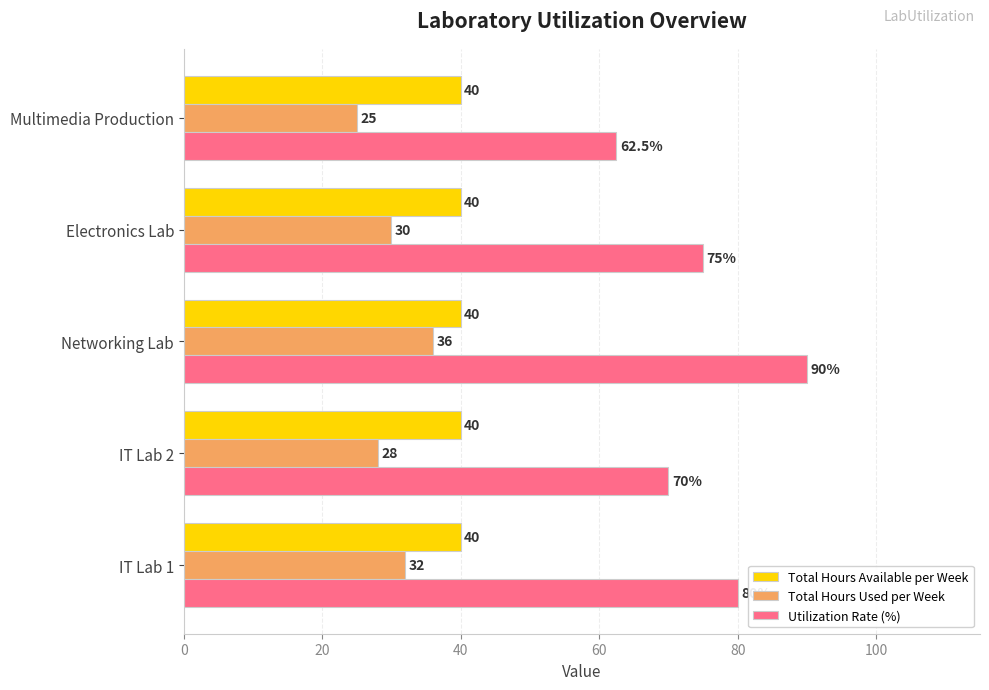

What is the sum of all Total Hours Available per Week values?

200.0